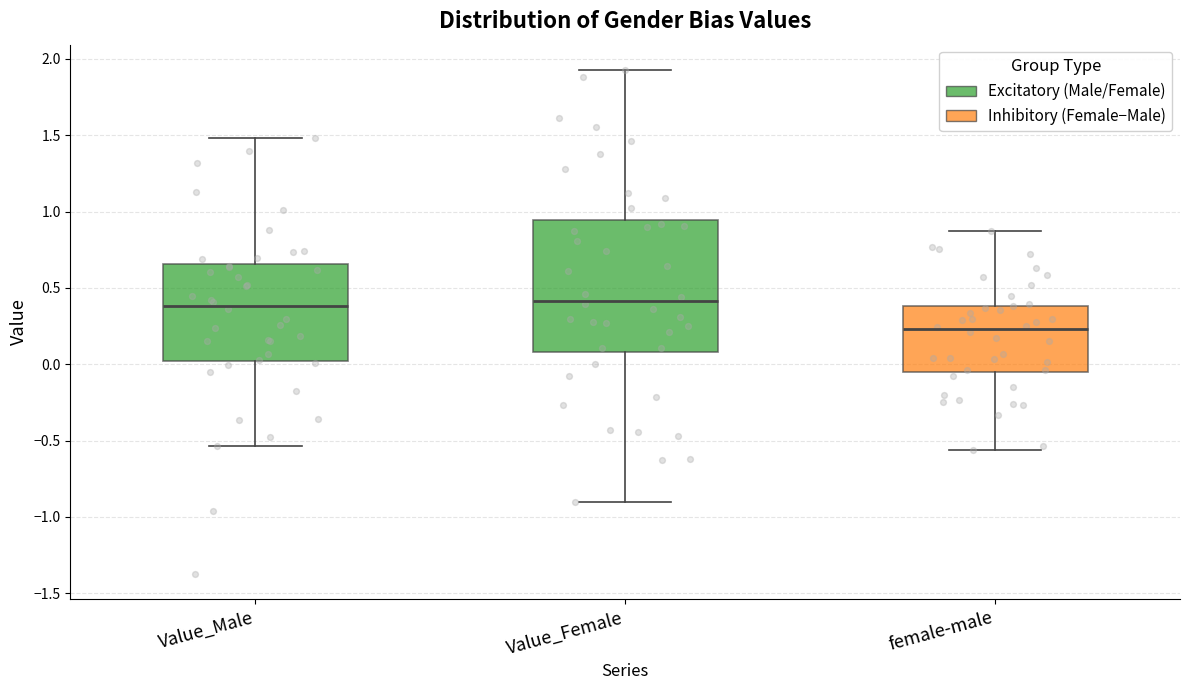

Reading left to right, read every box against the y-axis: the position of its median line, the range the box covers, and the ends of its whiskers. The values are not printed on the chart, so give them approximately, as read against the axis.

Value_Male: median 0.40, box 0.00 to 0.65, whiskers -0.55 to 1.50
Value_Female: median 0.40, box 0.10 to 0.95, whiskers -0.90 to 1.95
female-male: median 0.25, box -0.05 to 0.40, whiskers -0.55 to 0.85